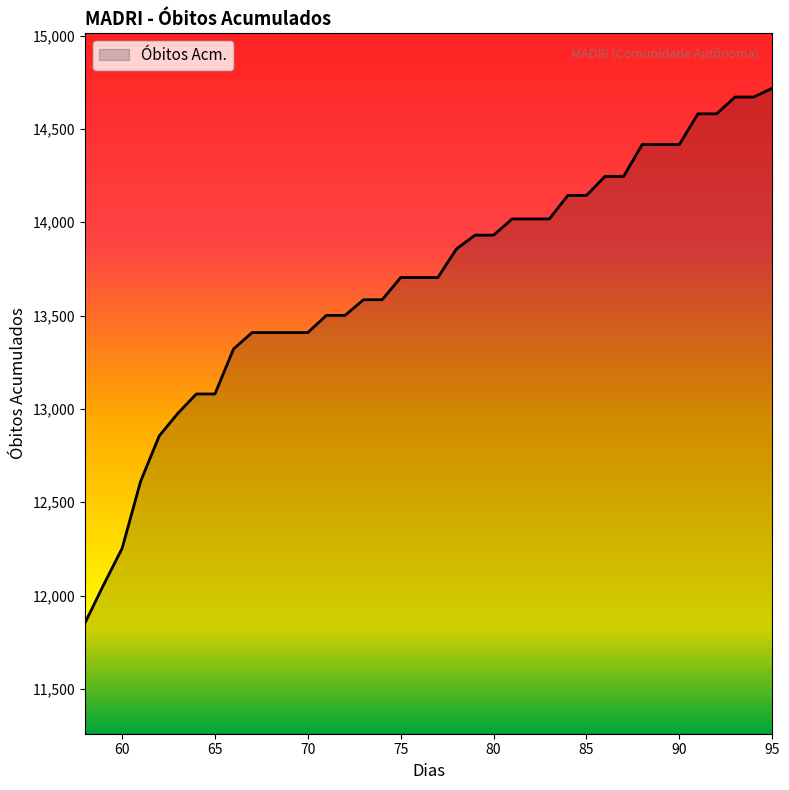

What is the sum of all values?

520030